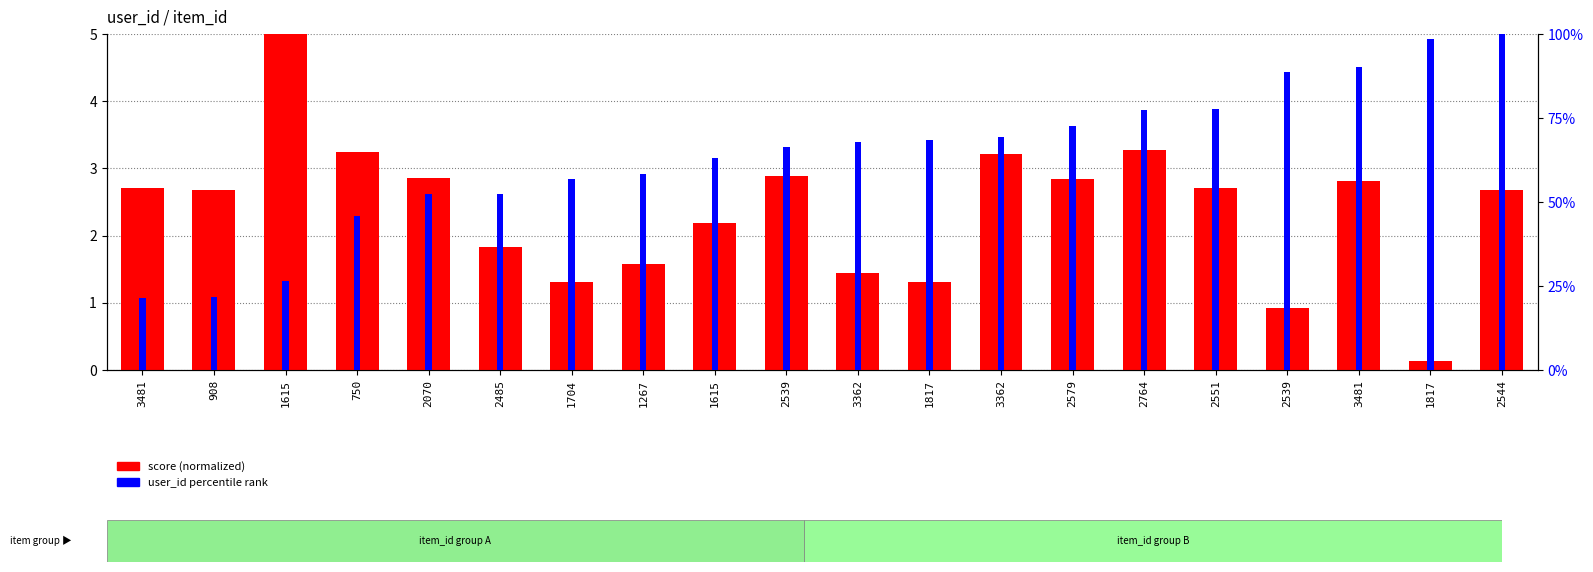

At which label is user_id percentile rank closest to 60?

1267